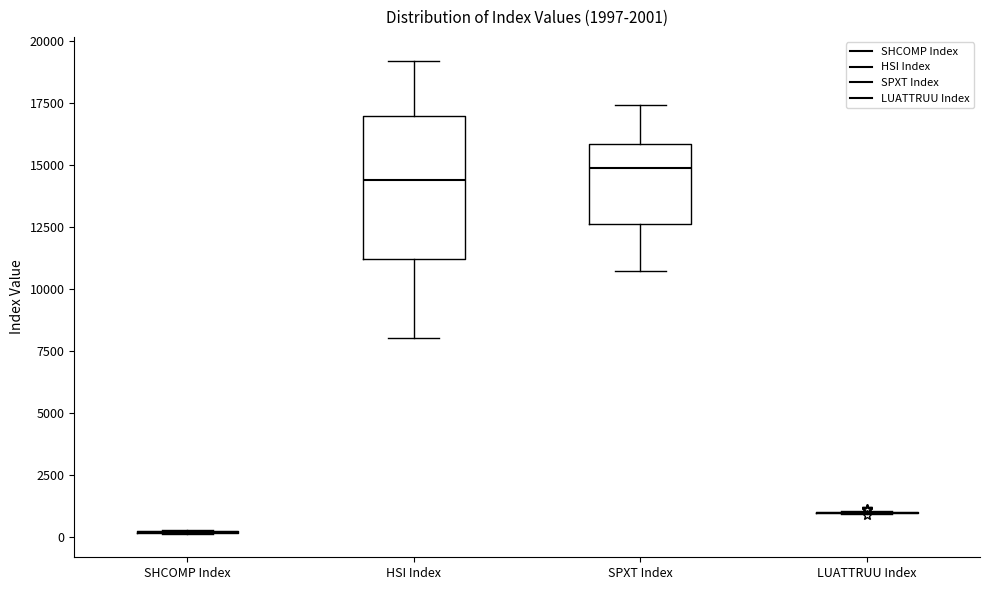

Comparing the boxes themselves (not the whiskers), which one is the tallest?

HSI Index